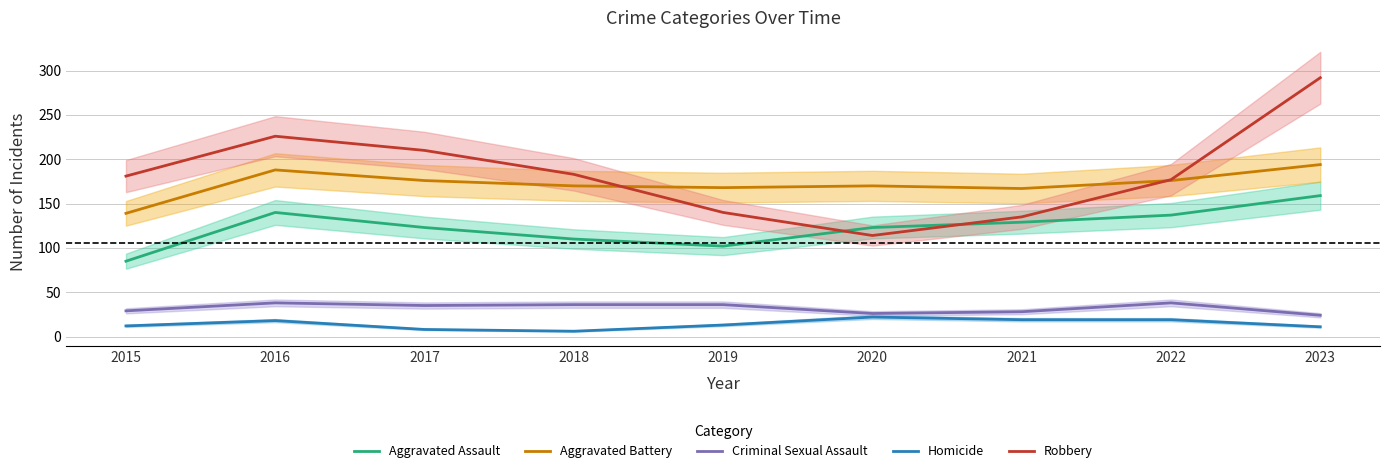

Which series has the largest total across all categories?

Robbery